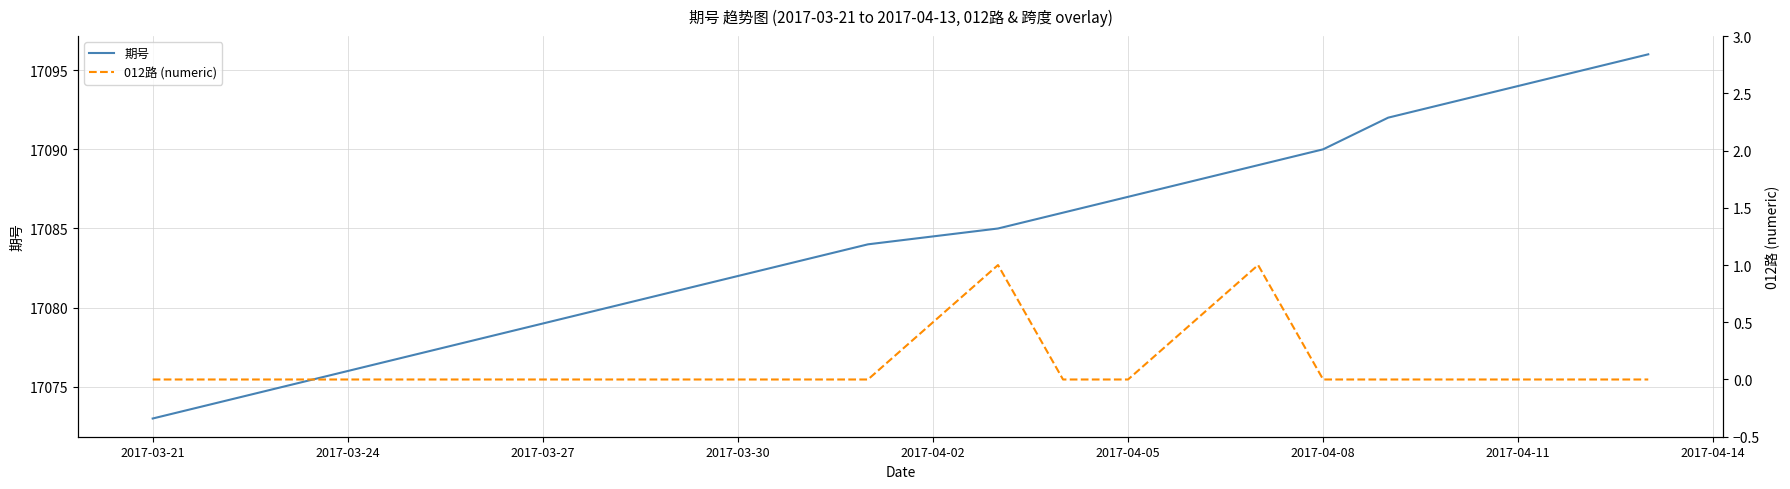

What is the difference between the second highest and minimum values in the 012路 (numeric) series?

1